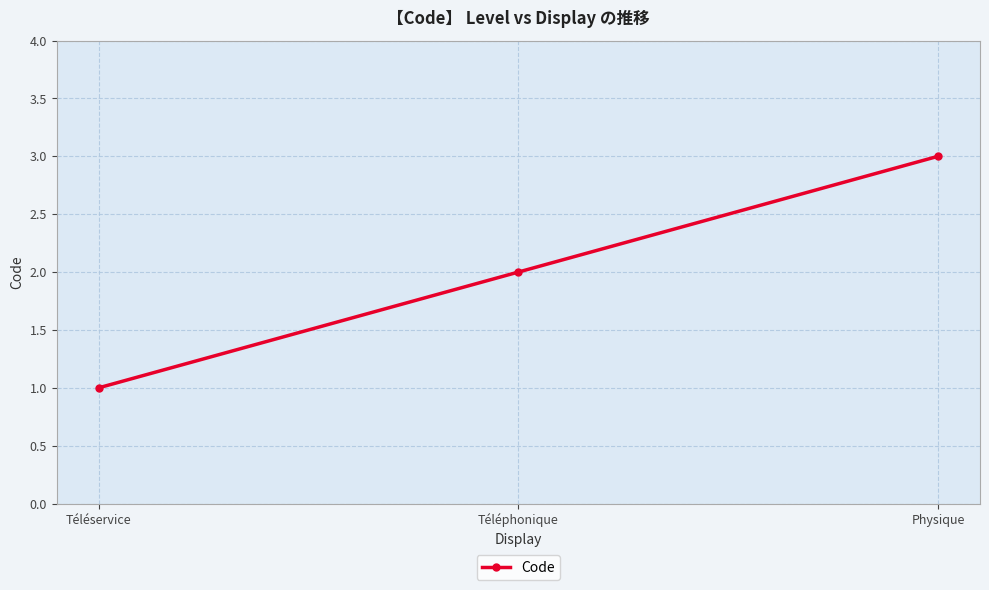

True or false: the data shows 2 at Téléservice.

False